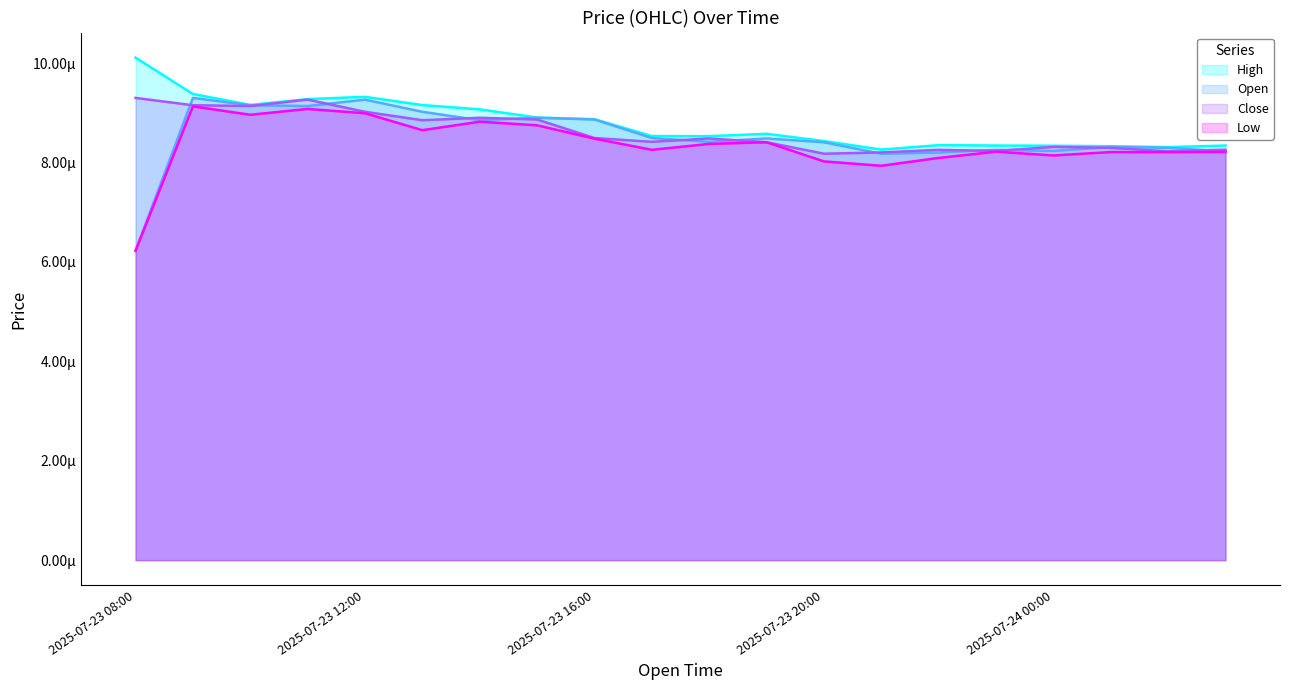

At which category does Low reach its first local valley?

2025-07-23 10:00